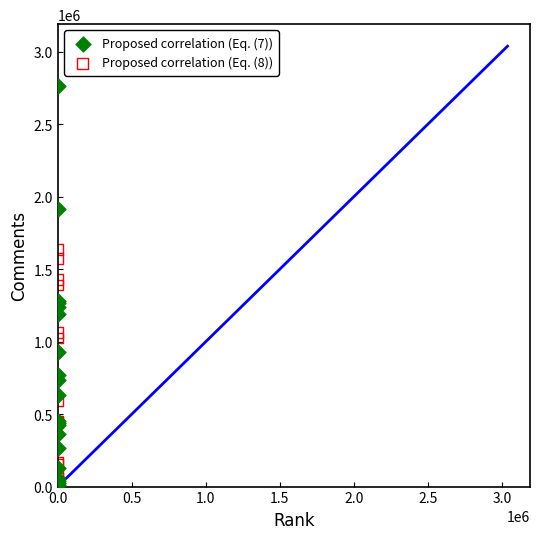

Which series reaches the maximum Y coordinate?

Proposed correlation (Eq. (7))